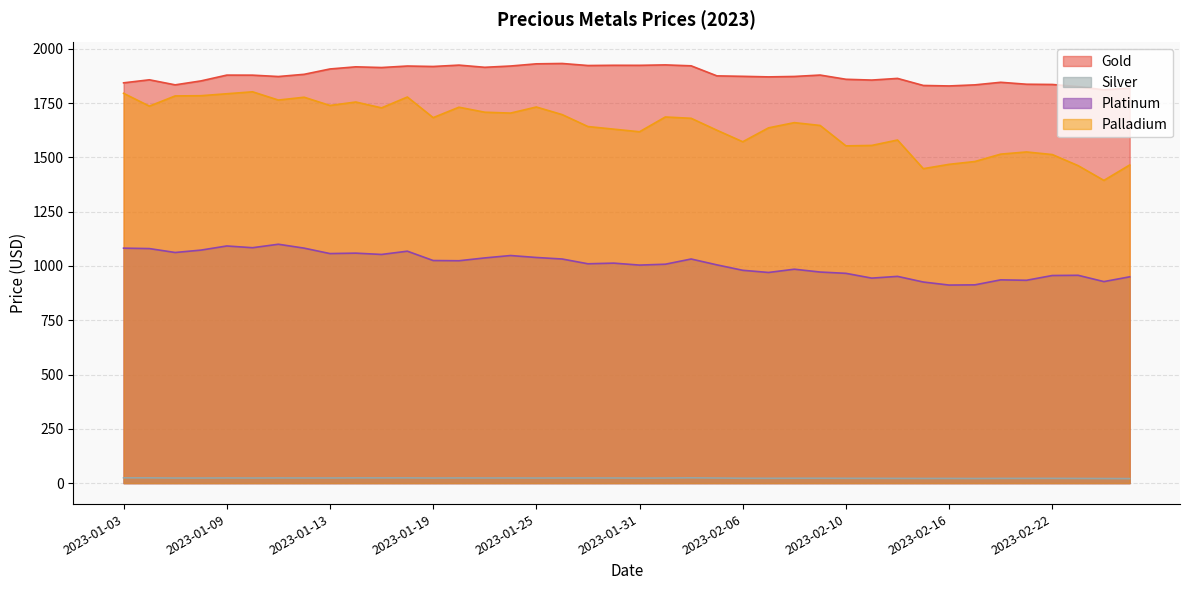

Is it true that Silver equals 39.4 at 2023-01-27?

False